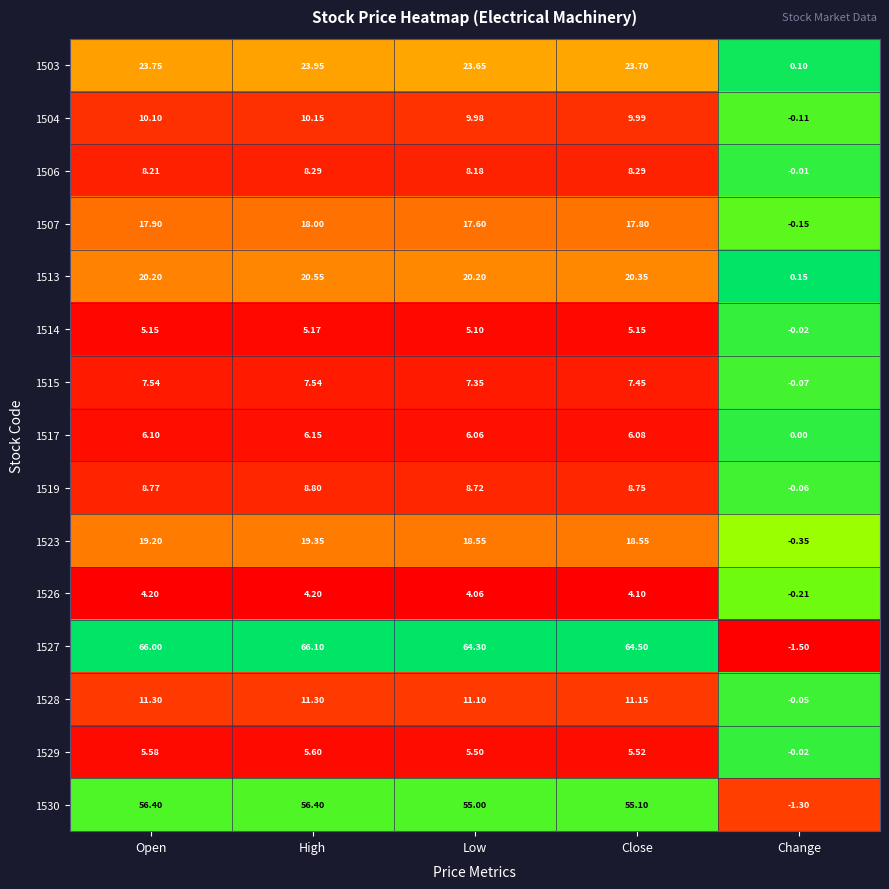

What is the spread (max minus min) of values at Low?

60.2